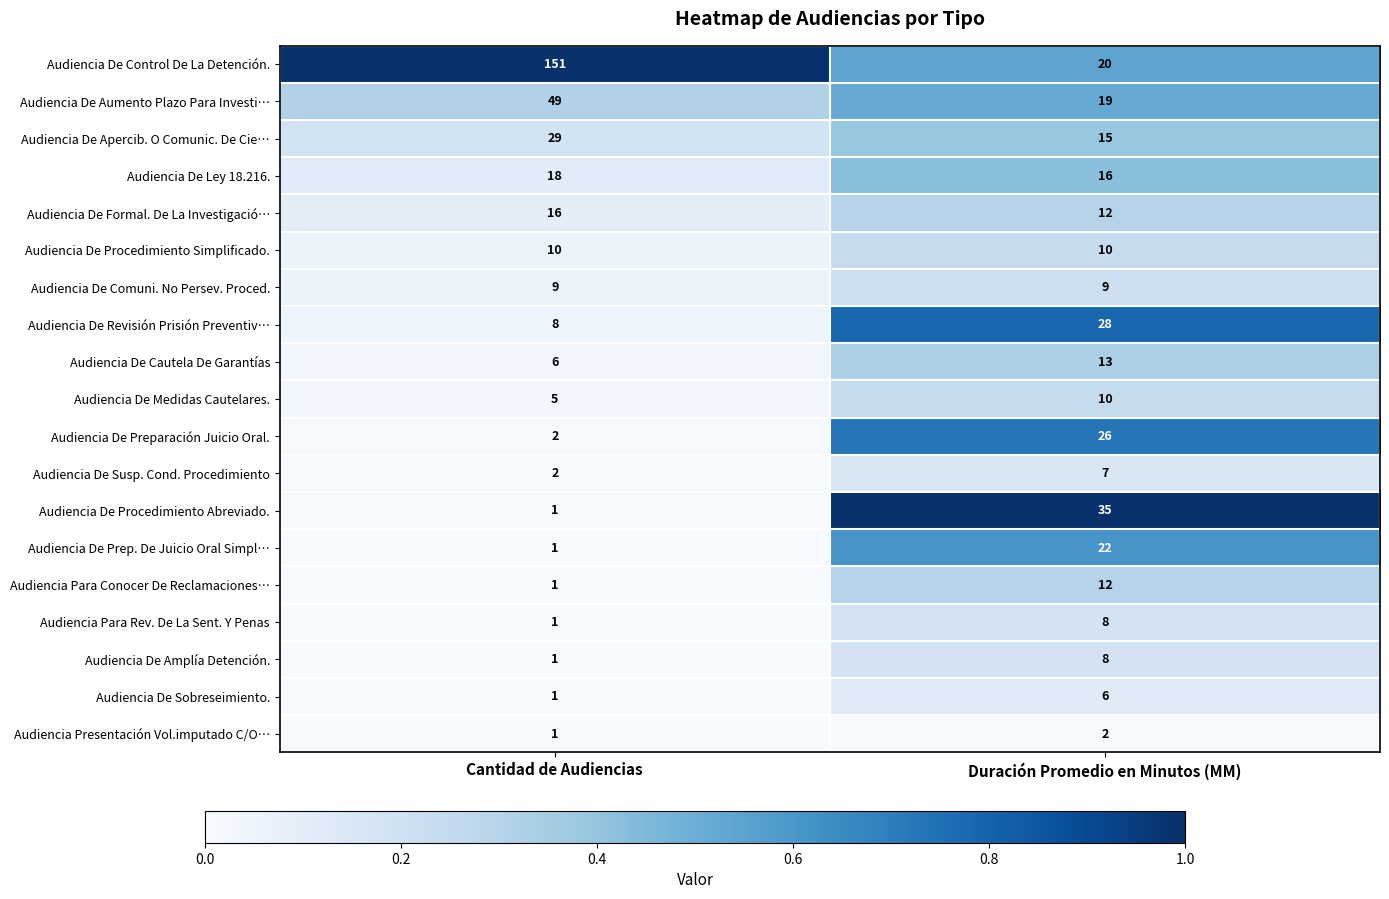

What is the sum of the Audiencia De Medidas Cautelares. values at Cantidad de Audiencias and Duración Promedio en Minutos (MM)?

15